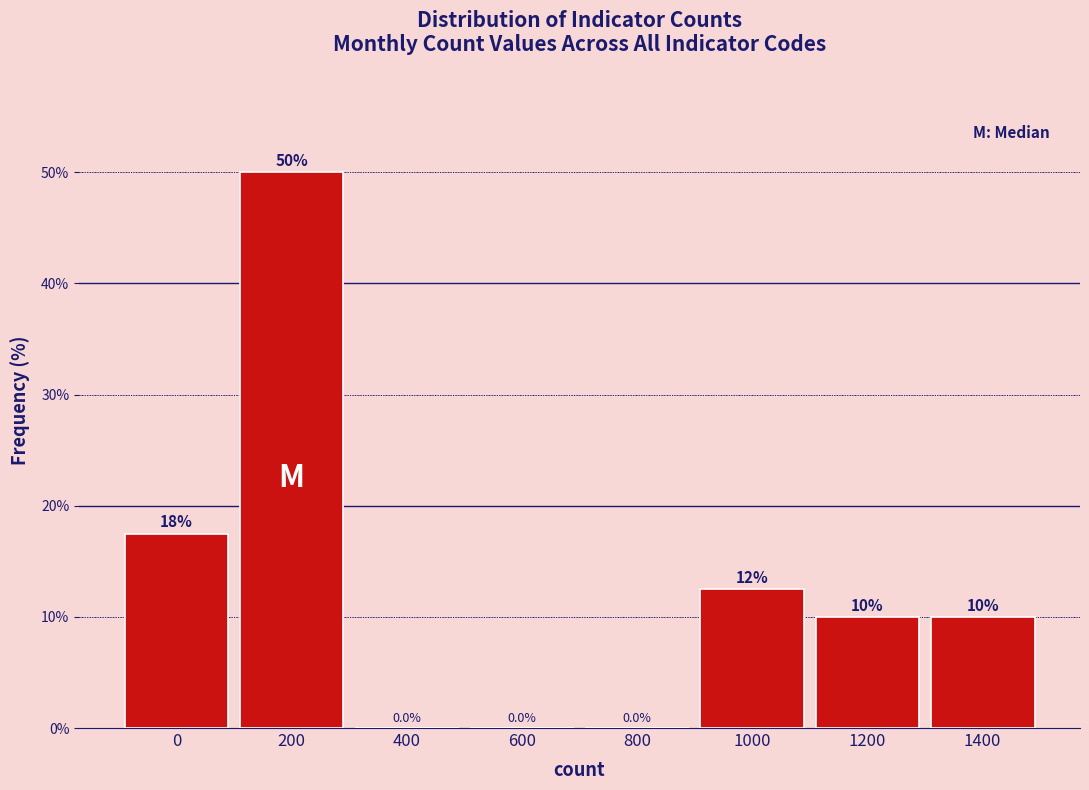

Reading left to right, list all the values displayed in this chart.

0=17.5	200=50.0	400=0.0	600=0.0	800=0.0	1000=12.5	1200=10.0	1400=10.0